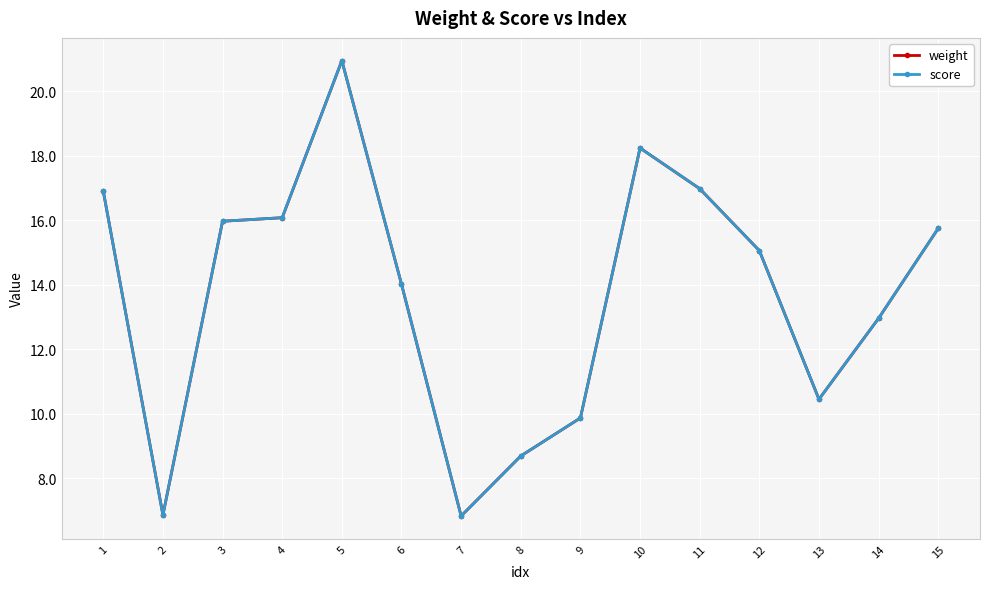

Reading left to right, list all the values displayed in this chart.

weight: 1=16.9	2=6.9	3=16.0	4=16.1	5=20.9	6=14.0	7=6.8	8=8.7	9=9.9	10=18.2	11=17.0	12=15.1	13=10.4	14=13.0	15=15.8
score: 1=16.9	2=6.9	3=16.0	4=16.1	5=20.9	6=14.0	7=6.8	8=8.7	9=9.9	10=18.2	11=17.0	12=15.1	13=10.4	14=13.0	15=15.8